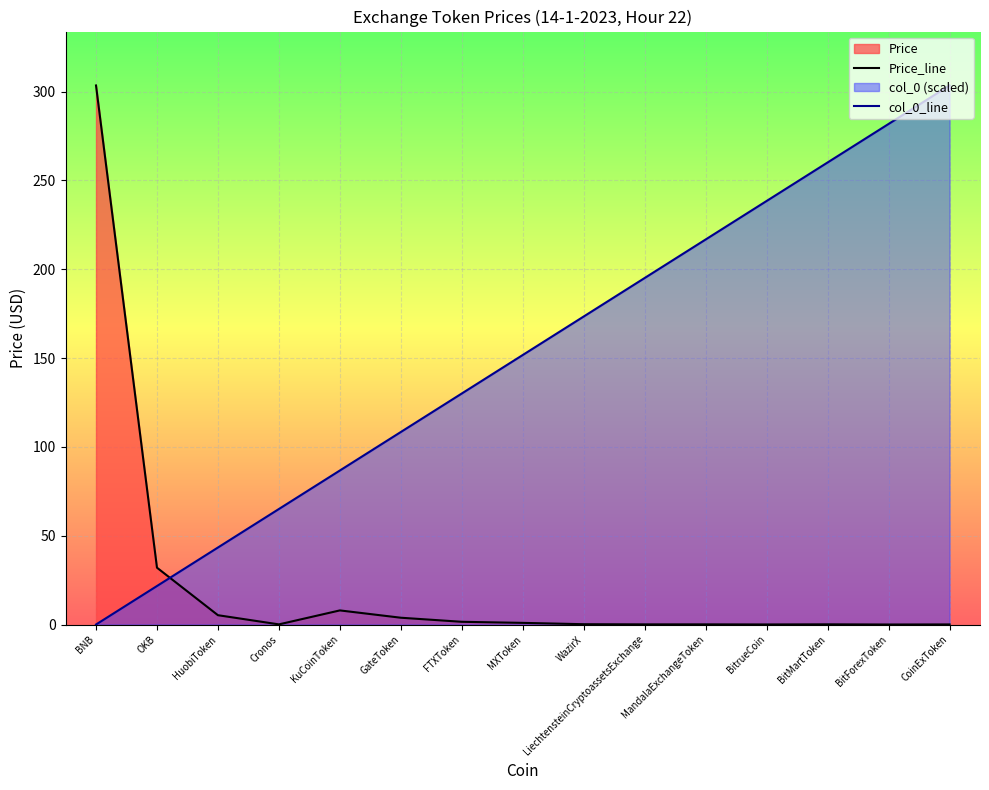

Between which two adjacent categories do Price_line and col_0_line first intersect?

OKB and HuobiToken